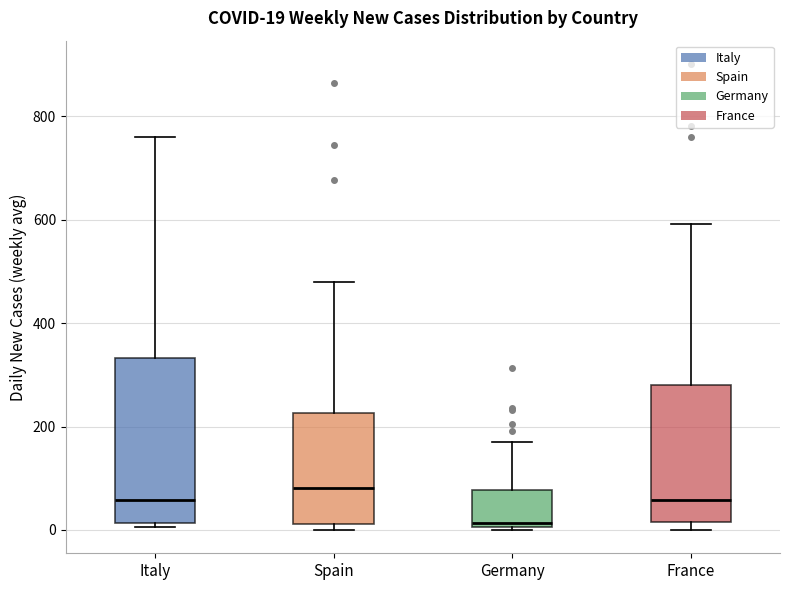

Which box is the tallest, from its lower edge to its upper edge?

Italy